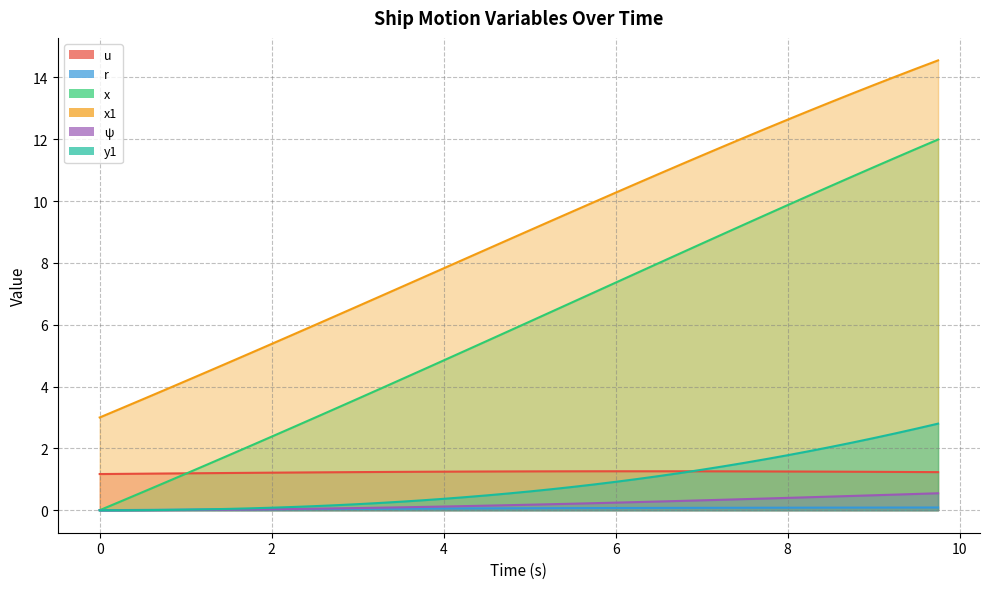

What is the sum of the x1 values at 8.5 and 5.75?

23.2